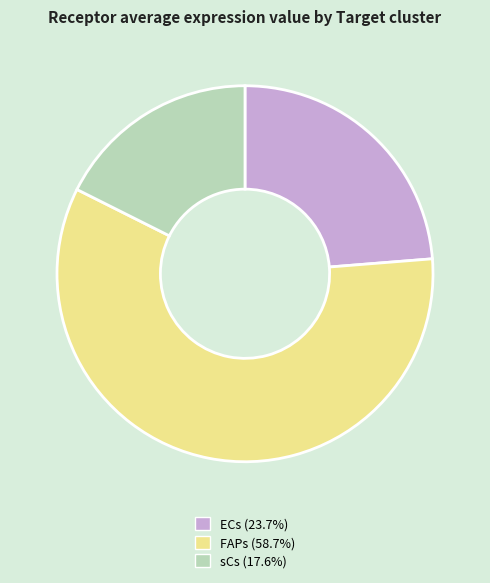

How many slices are in this pie chart?

3